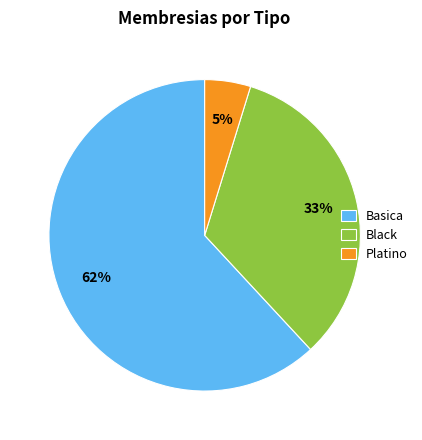

To the nearest percent, what percentage of the pie is Basica?

62%